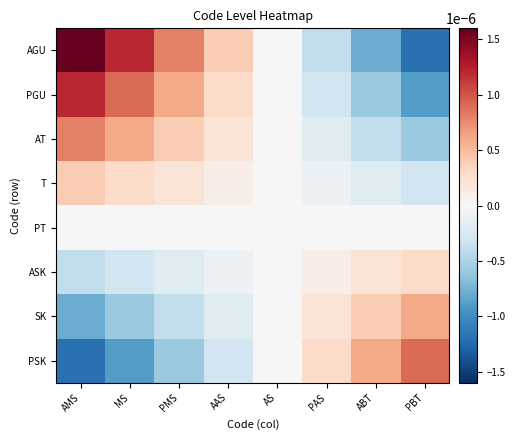

Which series has the largest range (max minus min)?

AGU